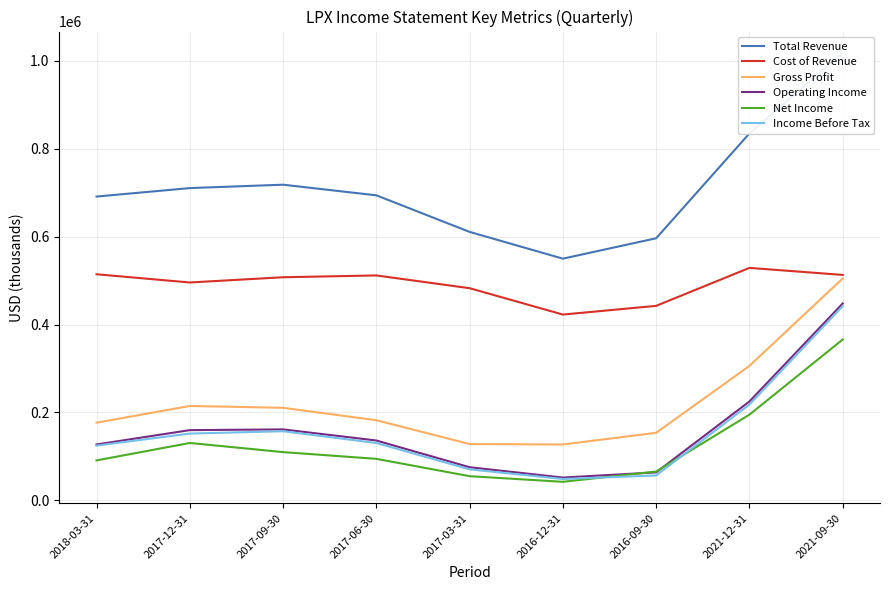

At which label does Operating Income first exceed 136200?

2017-12-31